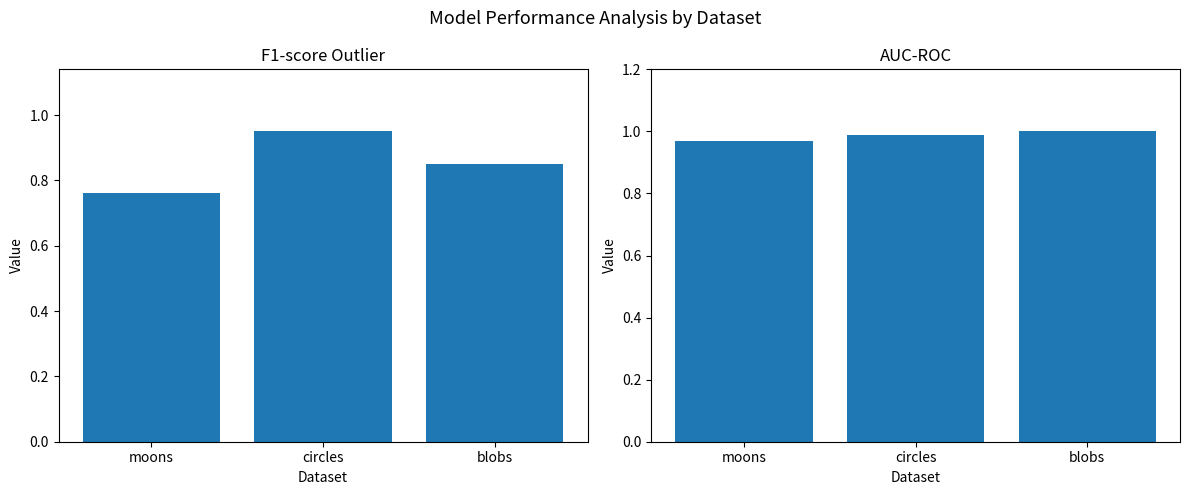

What is the difference between the highest and lowest values at blobs?

0.2